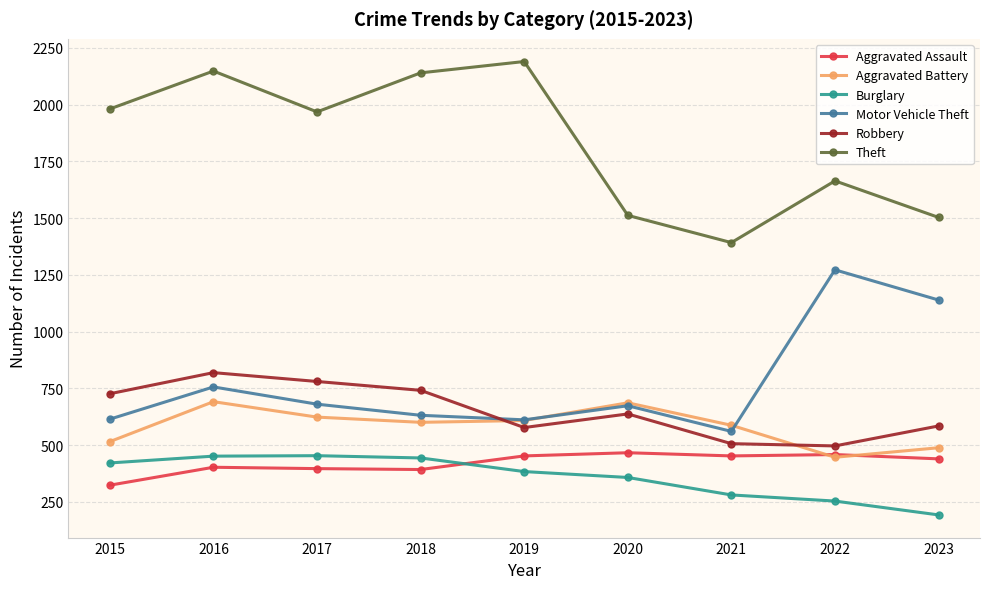

What is the difference between the Robbery values at 2021 and 2015?

220